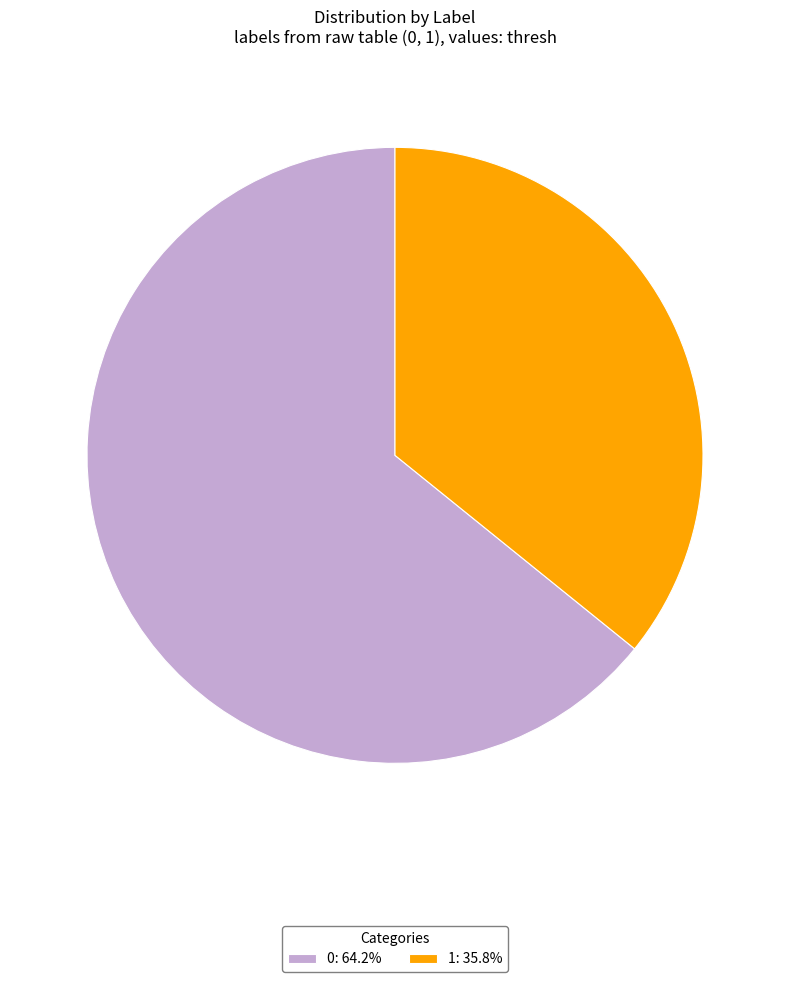

Does 0: 64.2% represent more than half of the total?

Yes